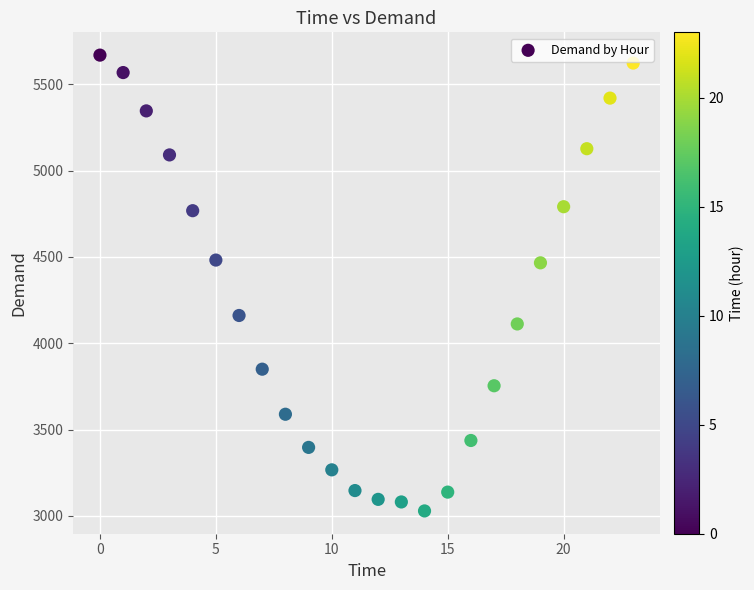

What is the range of Y values (max minus min)?

2640